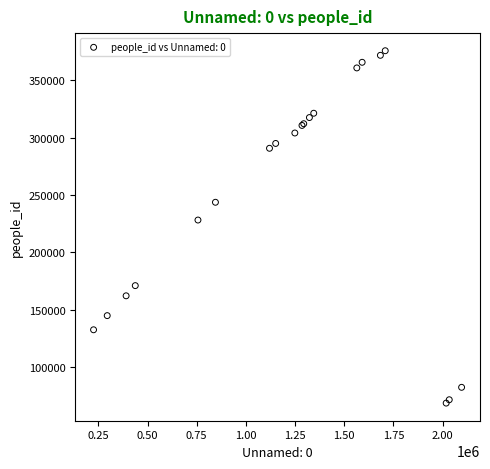

What Y value in the scatter plot is closest to 222122?

228117